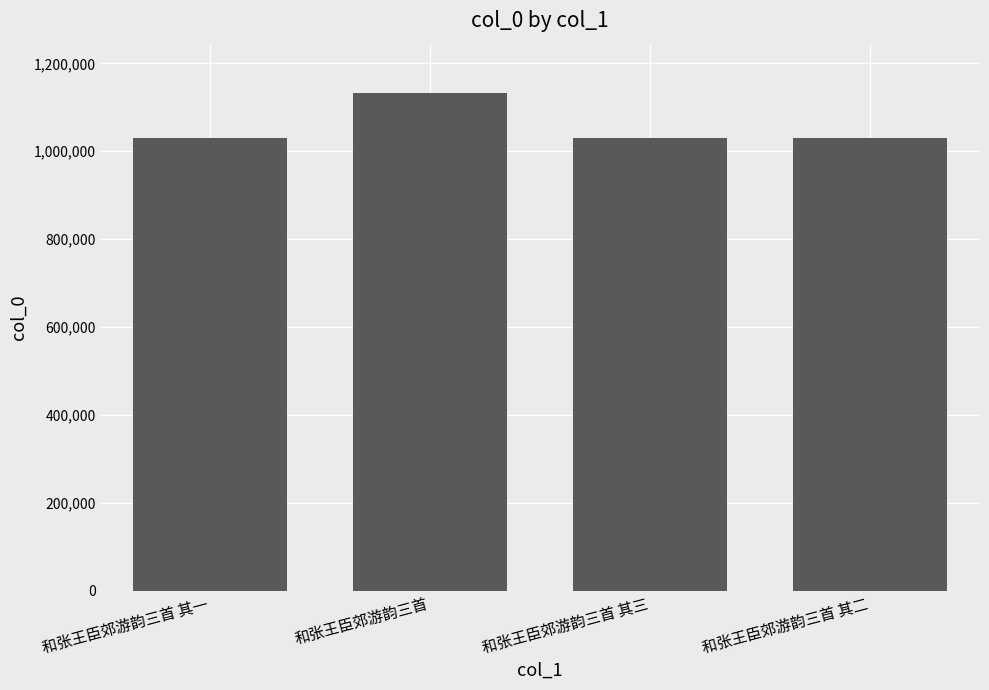

What is the average value?

1055324